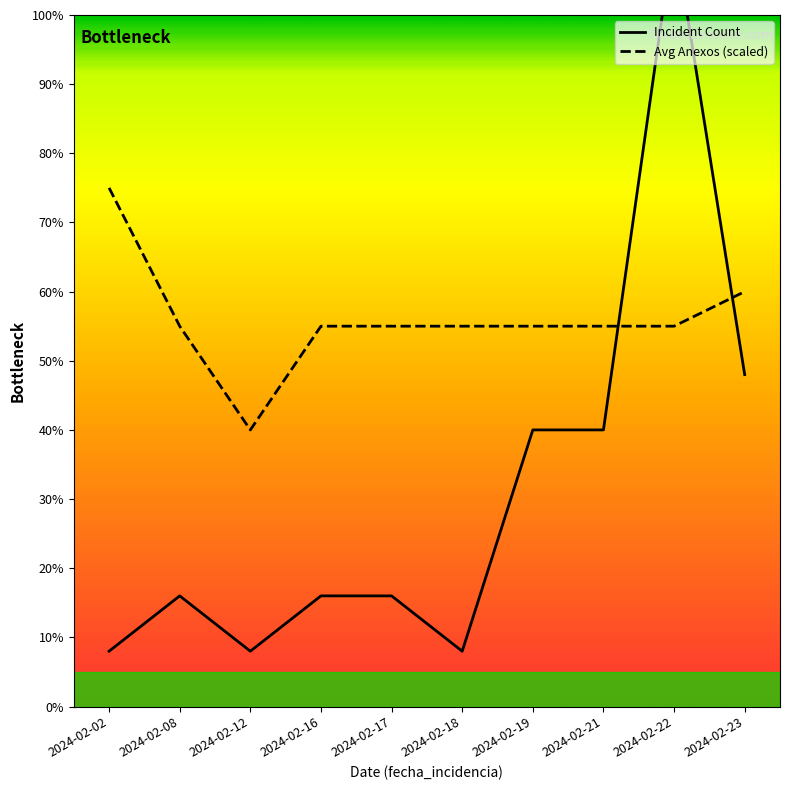

Where do Incident Count and Avg Anexos (scaled) first cross each other?

2024-02-21 and 2024-02-22